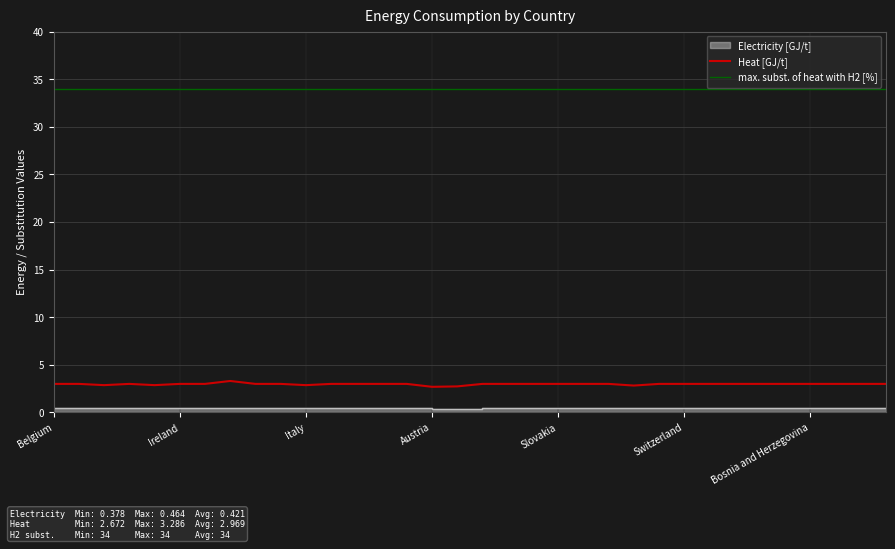

True or false: Heat [GJ/t] and max. subst. of heat with H2 [%] cross at least once.

False